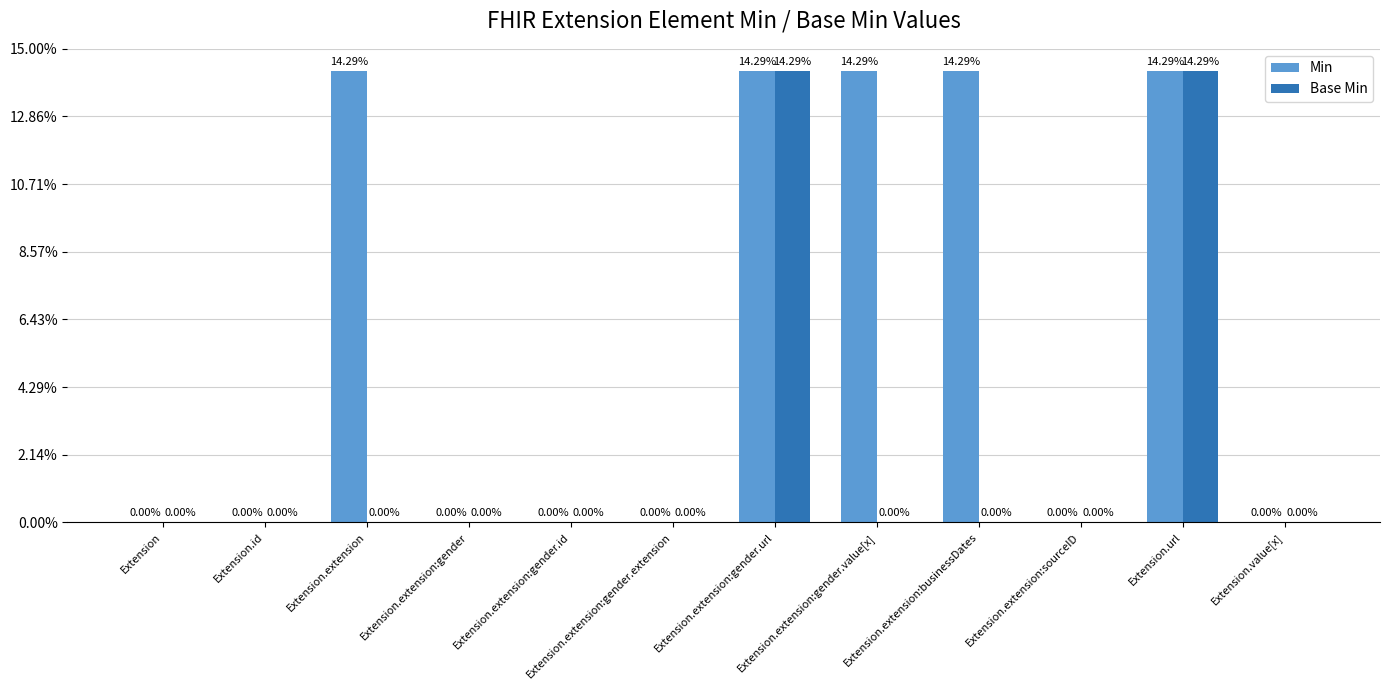

Reading left to right, list all the values displayed in this chart.

Min: Extension=0	Extension.id=0	Extension.extension=1	Extension.extension:gender=0	Extension.extension:gender.id=0	Extension.extension:gender.extension=0	Extension.extension:gender.url=1	Extension.extension:gender.value[x]=1	Extension.extension:businessDates=1	Extension.extension:sourceID=0	Extension.url=1	Extension.value[x]=0
Base Min: Extension=0	Extension.id=0	Extension.extension=0	Extension.extension:gender=0	Extension.extension:gender.id=0	Extension.extension:gender.extension=0	Extension.extension:gender.url=1	Extension.extension:gender.value[x]=0	Extension.extension:businessDates=0	Extension.extension:sourceID=0	Extension.url=1	Extension.value[x]=0